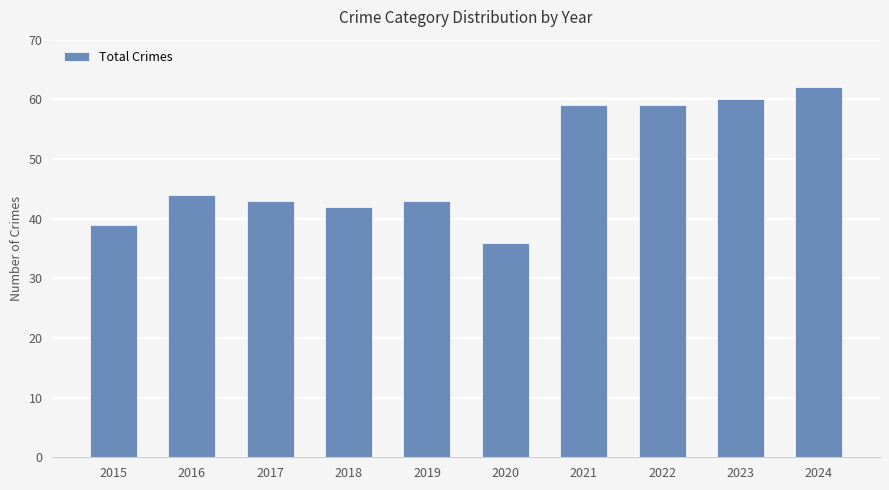

What is the difference between the maximum and minimum values?

26